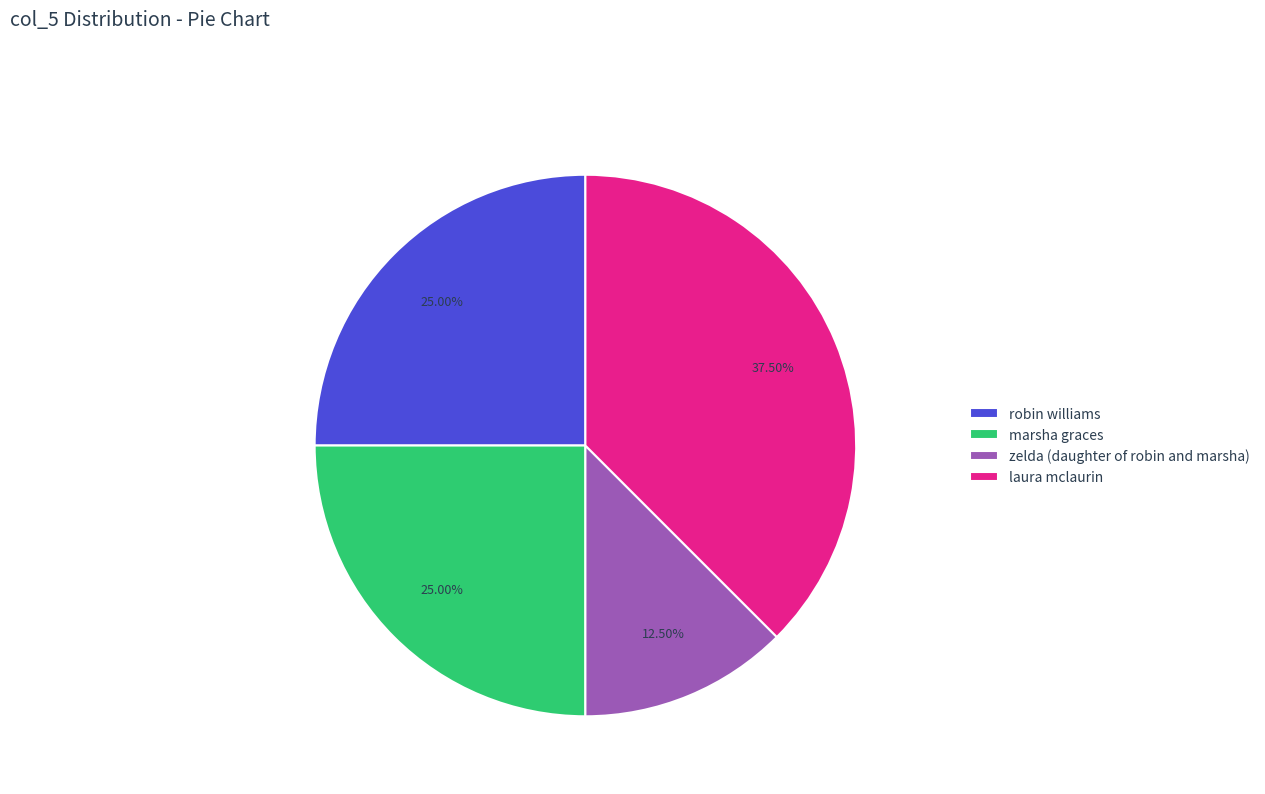

Which has a higher value, laura mclaurin or zelda (daughter of robin and marsha)?

laura mclaurin